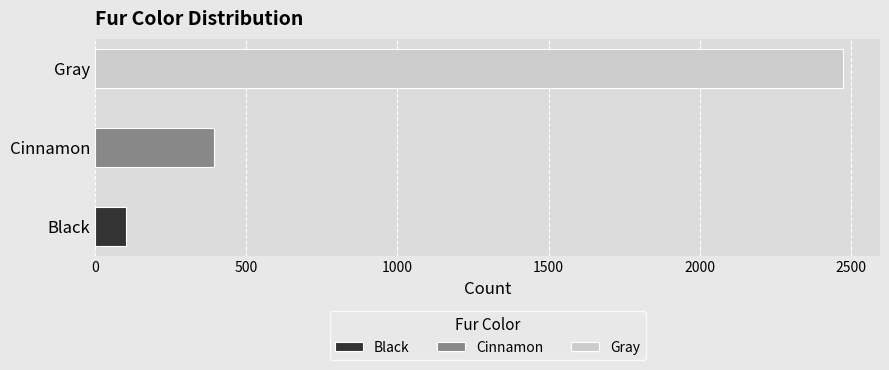

What is the label of the 1st bar from the right?

Gray